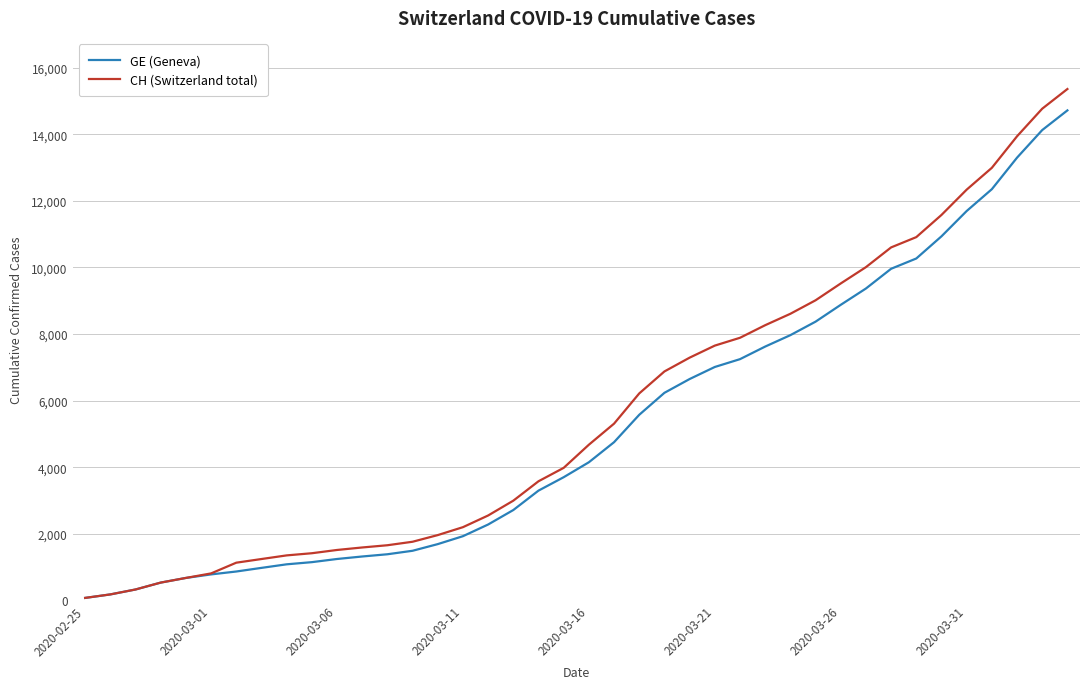

What is the maximum value for GE (Geneva)?

14717